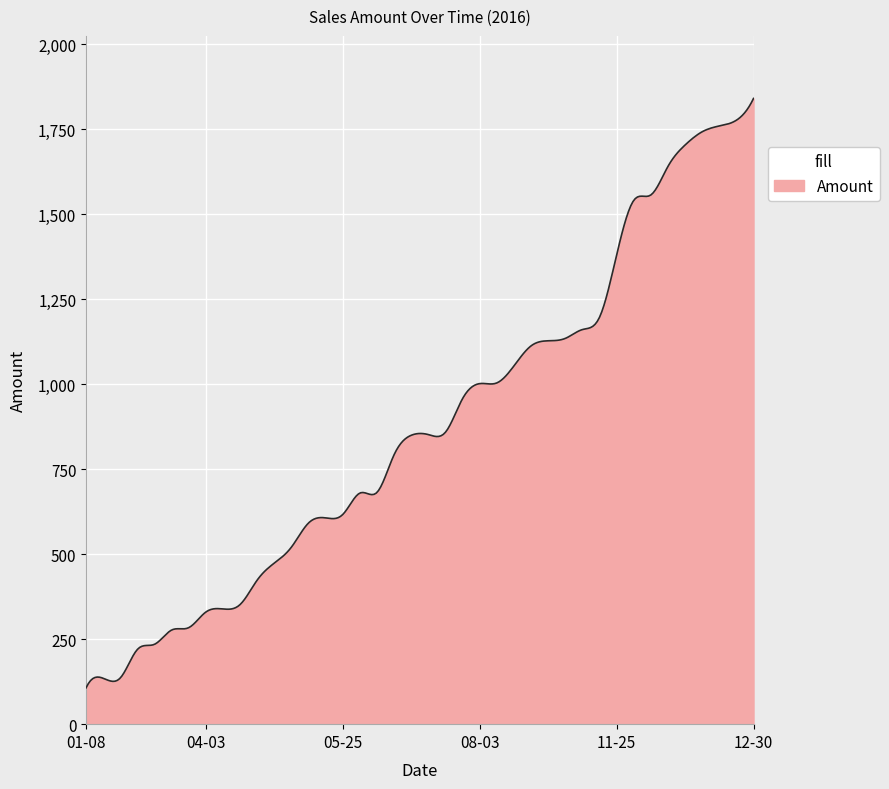

What is the greatest value displayed?

1841.0